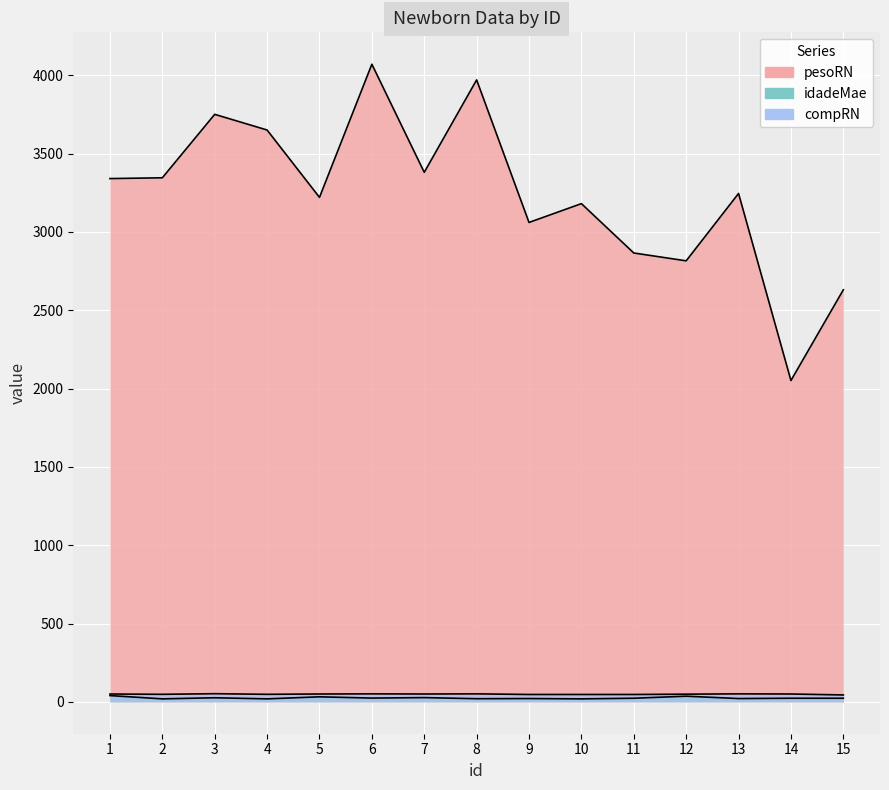

At which category does pesoRN reach its first local peak?

3